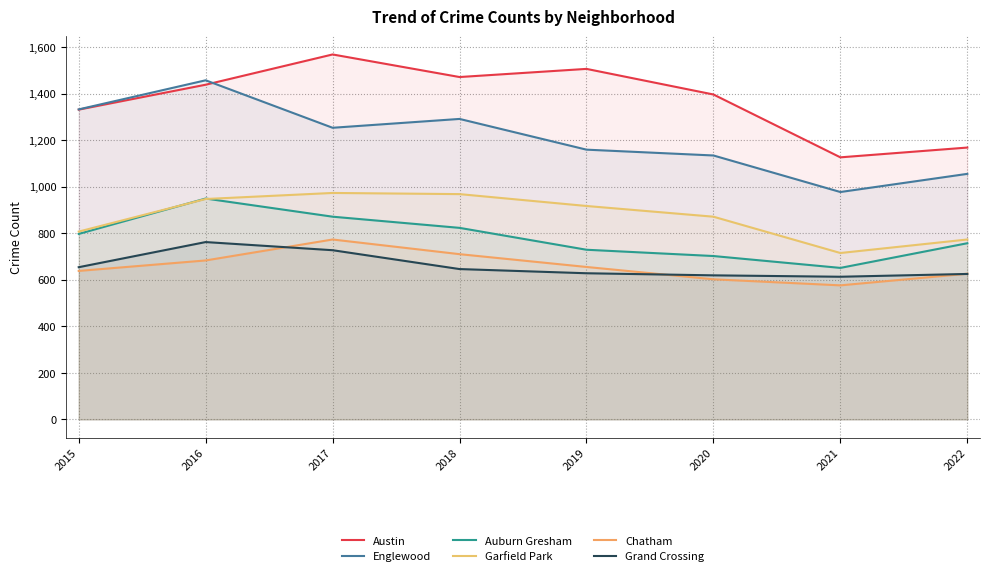

True or false: Grand Crossing and Englewood intersect in this chart.

False